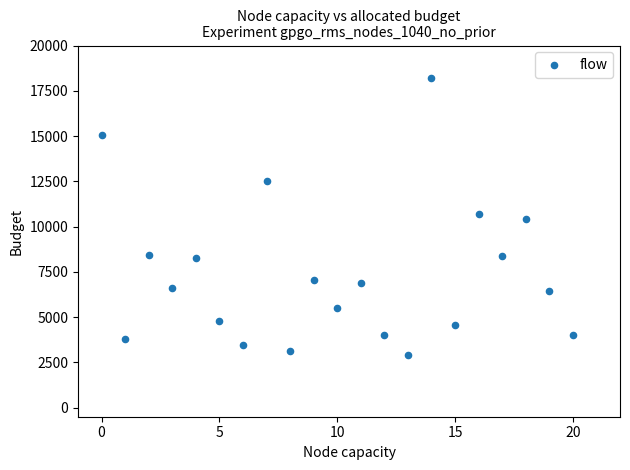

What is the range of Y values (max minus min)?

15323